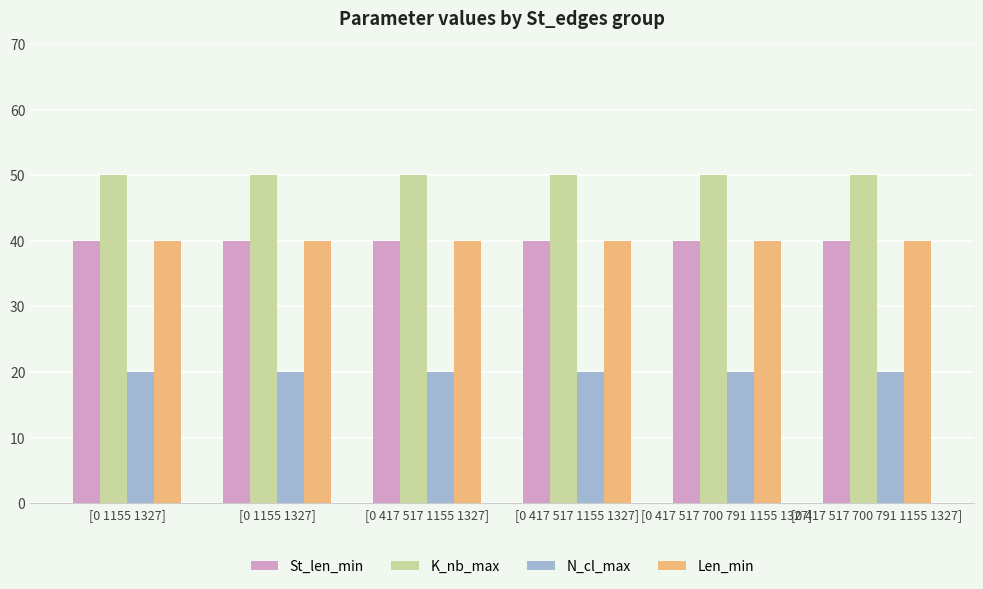

Which has a higher value, [0 1155 1327] or [0 417 517 700 791 1155 1327]?

[0 1155 1327]